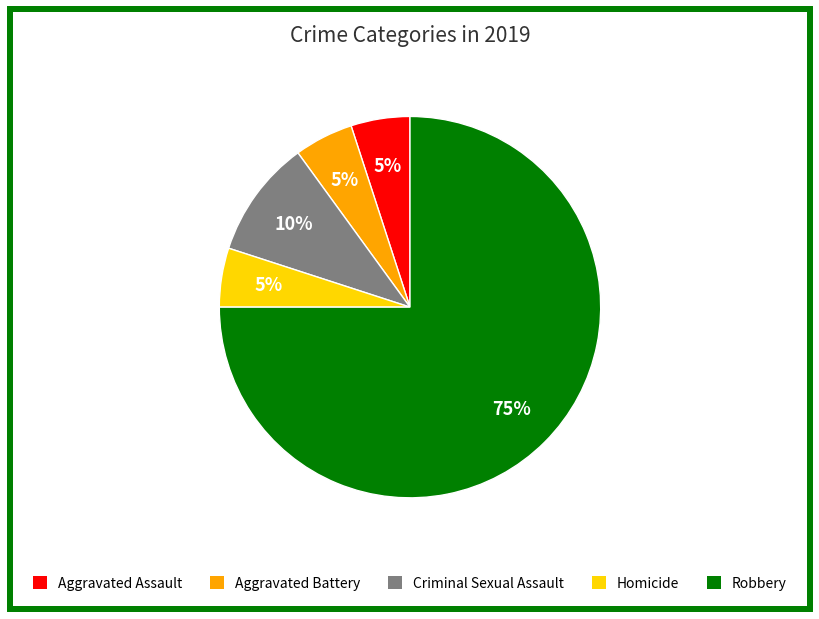

Is Homicide the majority of the pie?

No